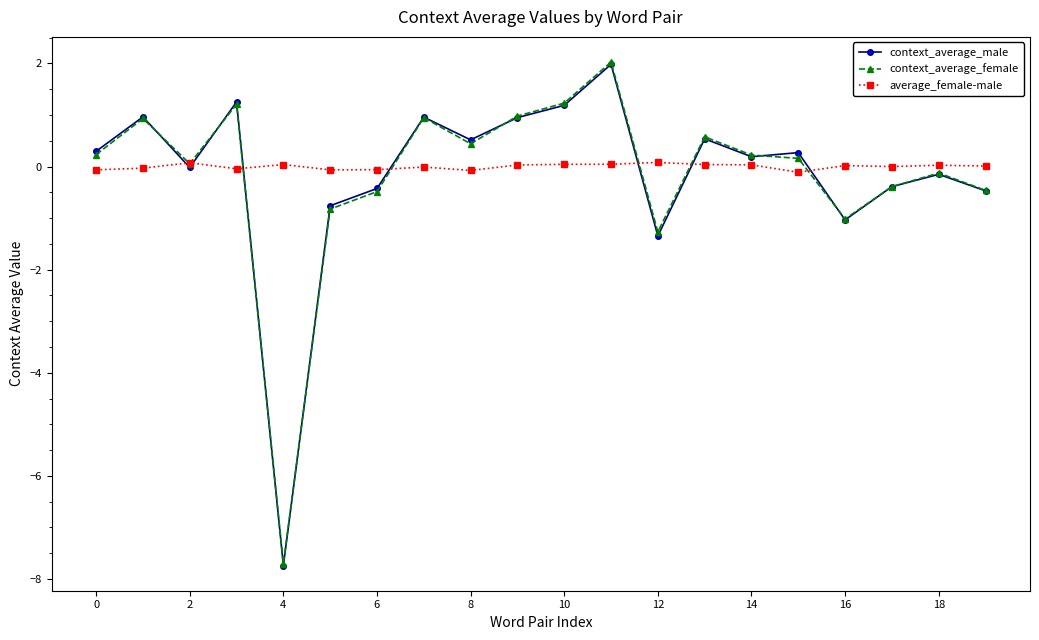

What is the maximum value for context_average_female?

2.0